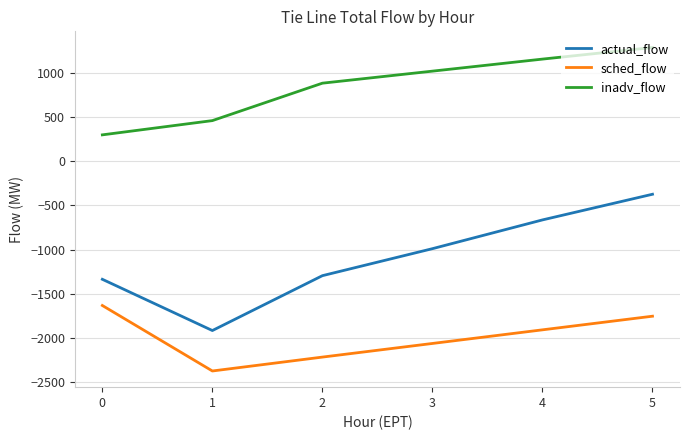

What is the minimum value shown in the chart?

-2372